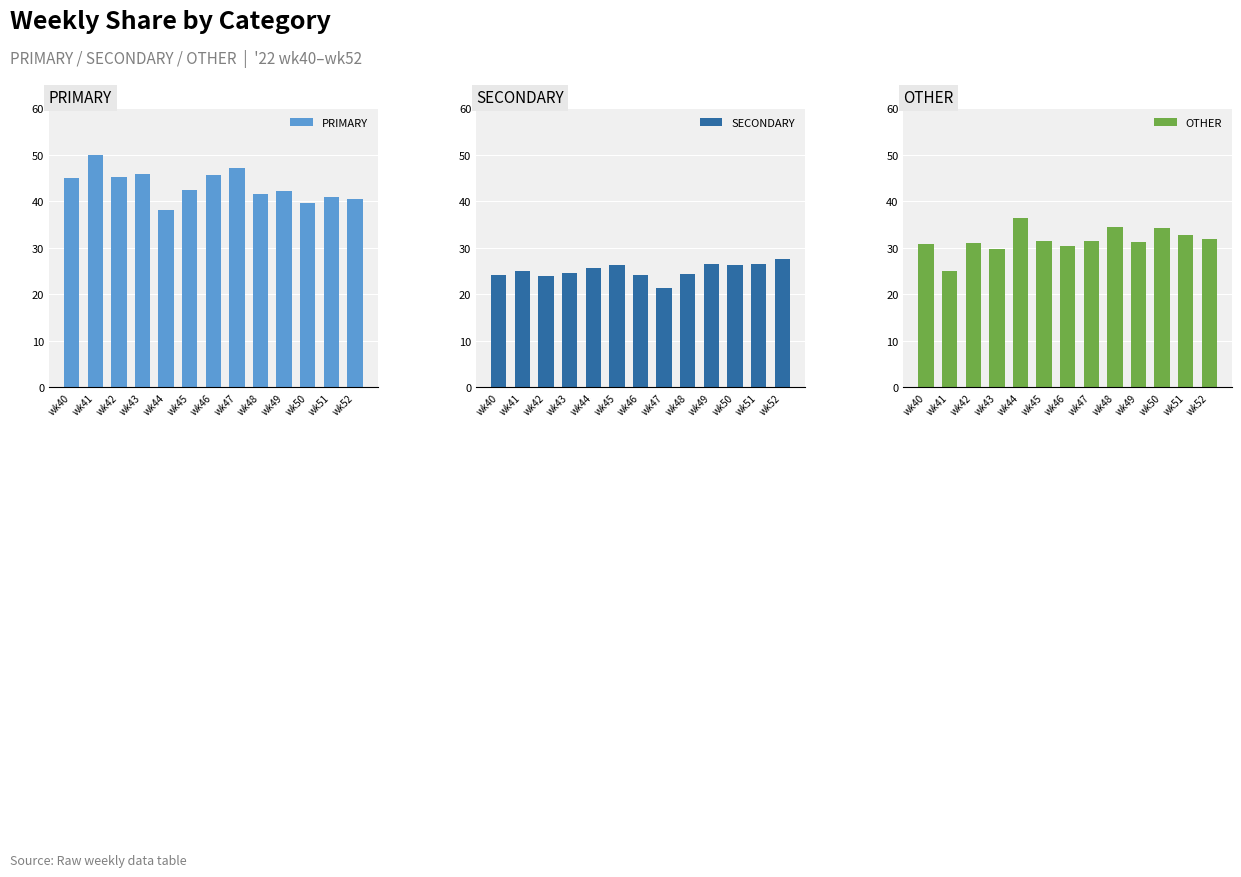

At wk46, list the series in order from largest to smallest.

PRIMARY, OTHER, SECONDARY